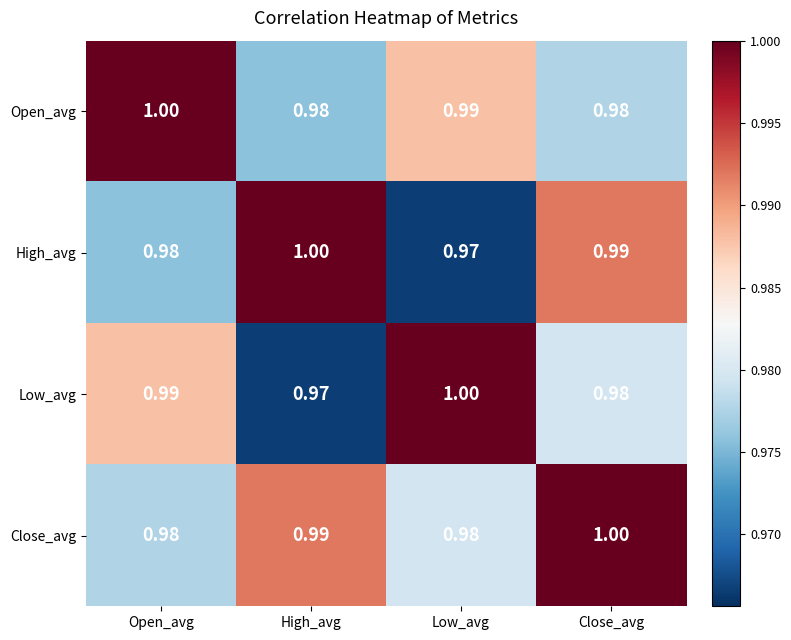

Where is Low_avg nearest to the value 0?

High_avg